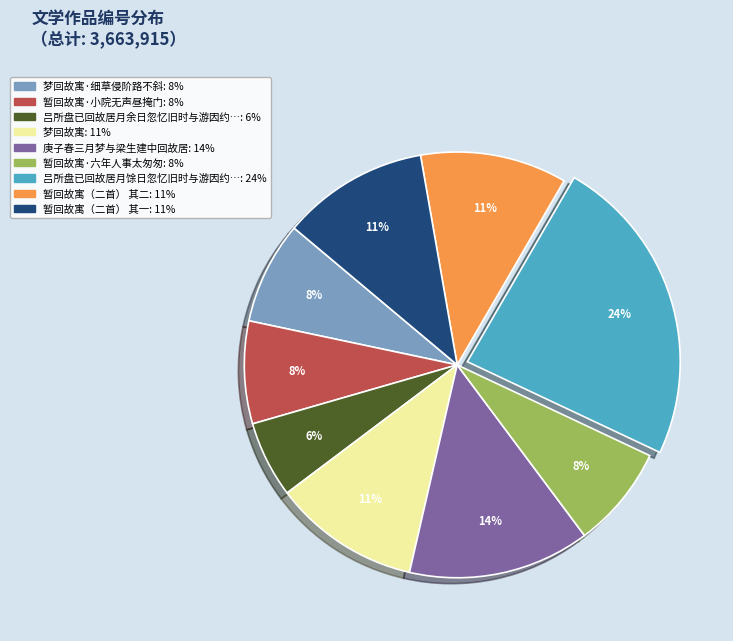

Which category has the smallest portion of the pie?

吕所盘已回故居月余日忽忆旧时与游因约…: 6%